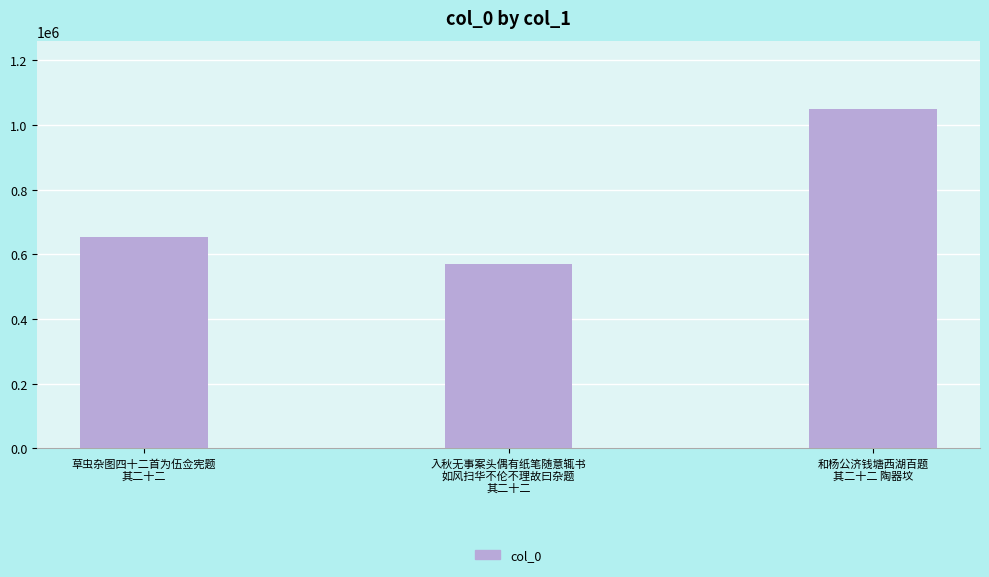

What is the sum of the values at 和杨公济钱塘西湖百题
其二十二 陶器坟 and 入秋无事案头偶有纸笔随意辄书
如风扫华不伦不理故曰杂题
其二十二?

1621212